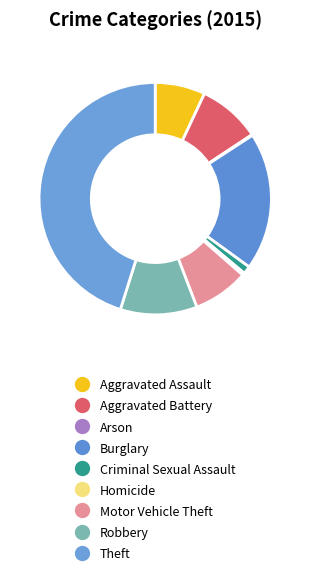

What is the change in value from Aggravated Battery to Theft?

+334